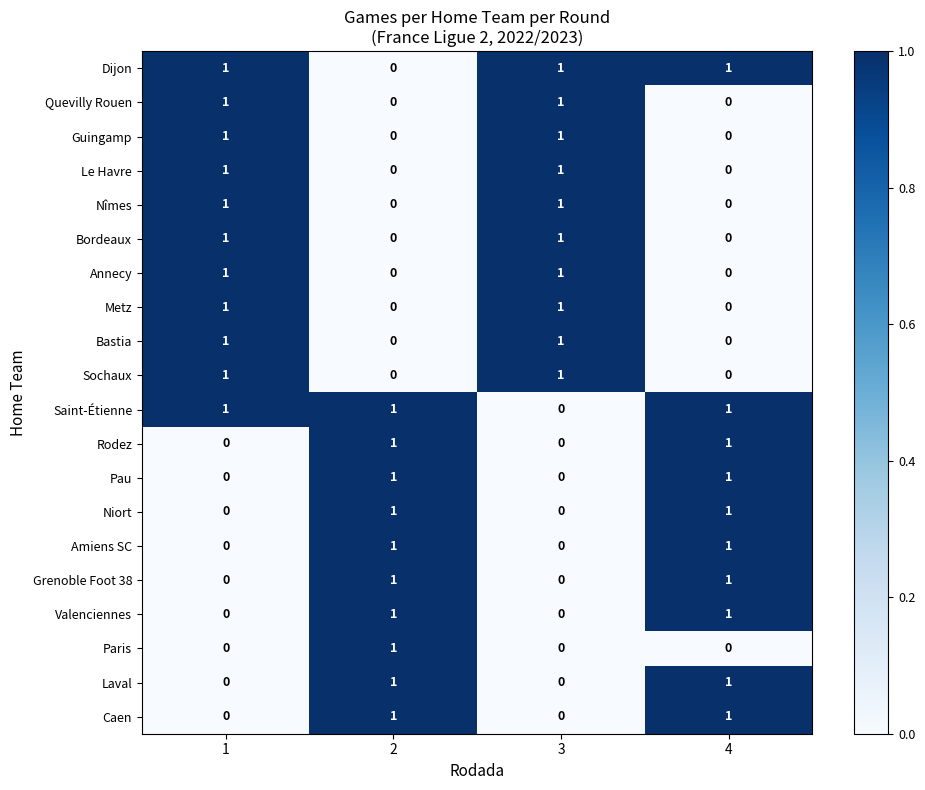

What is the total value across all series at 2?

10